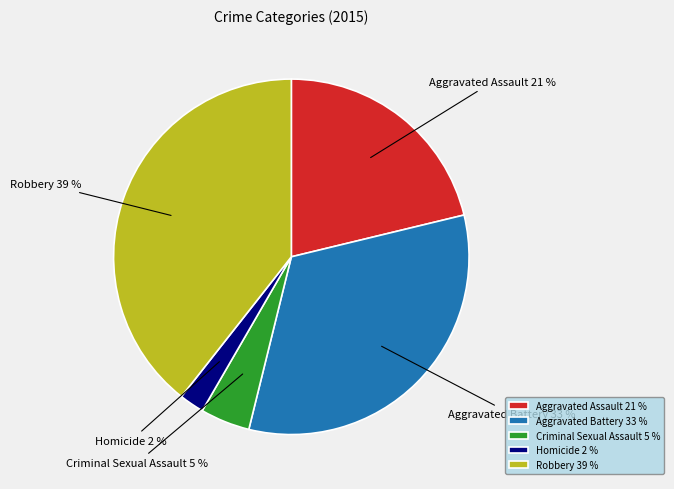

What is the largest slice in the pie chart?

Robbery